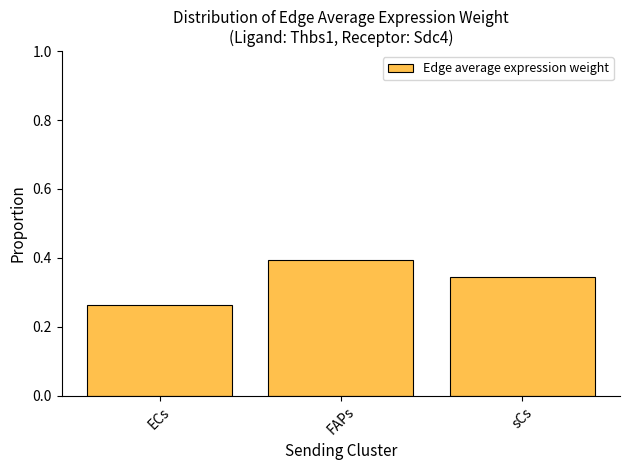

Count the values in the range 0 to 1.

3